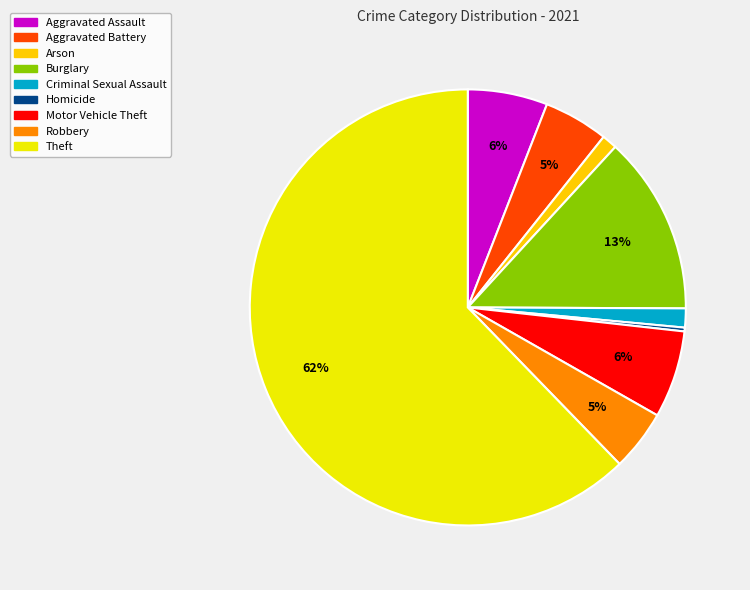

To the nearest percent, what percentage of the pie is Robbery?

5%